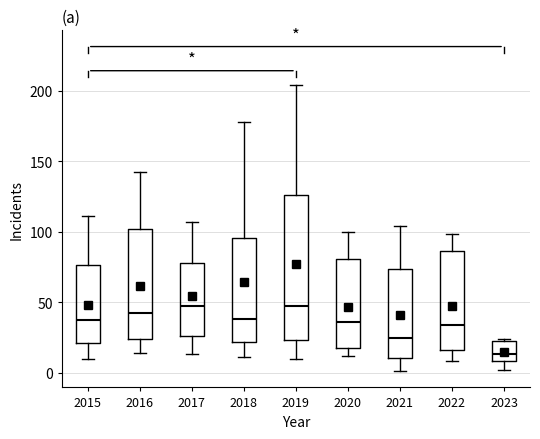

Where does the upper whisker of the box at x = 2022 end on the y-axis? The values are not printed on the chart, so give them approximately, as read against the axis.

100